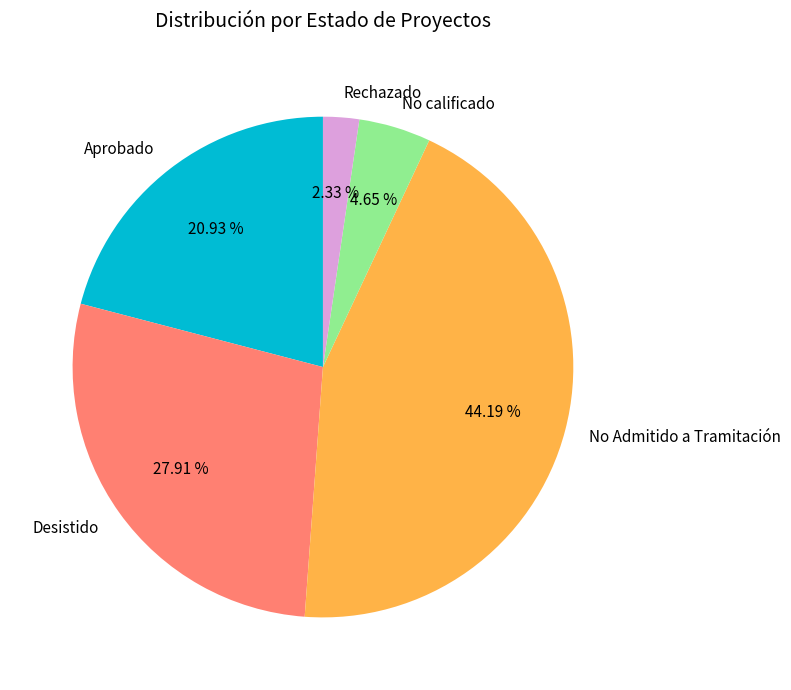

Is it true that No Admitido a Tramitación is 58% of the pie?

False